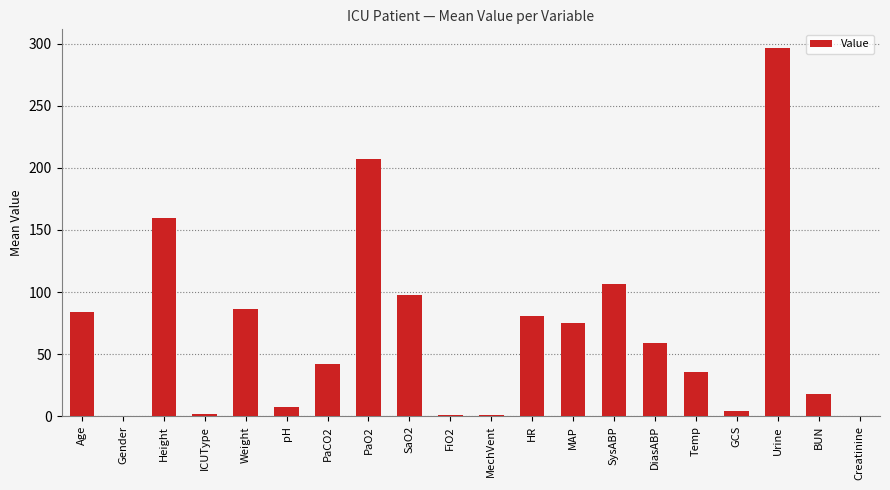

The chart shows a value of 64.0 at Temp. True or false?

False